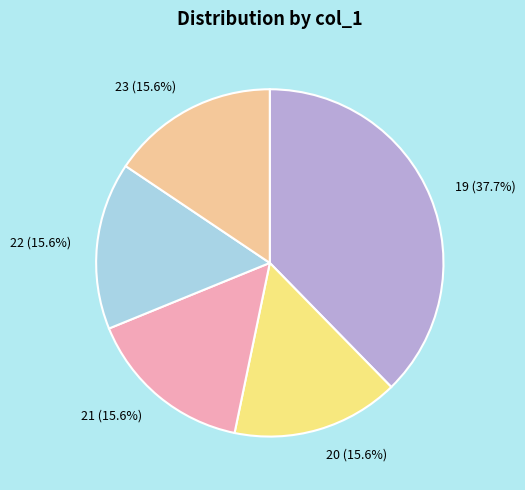

Approximately how many times larger is the value at 20 compared to 23?

1.0